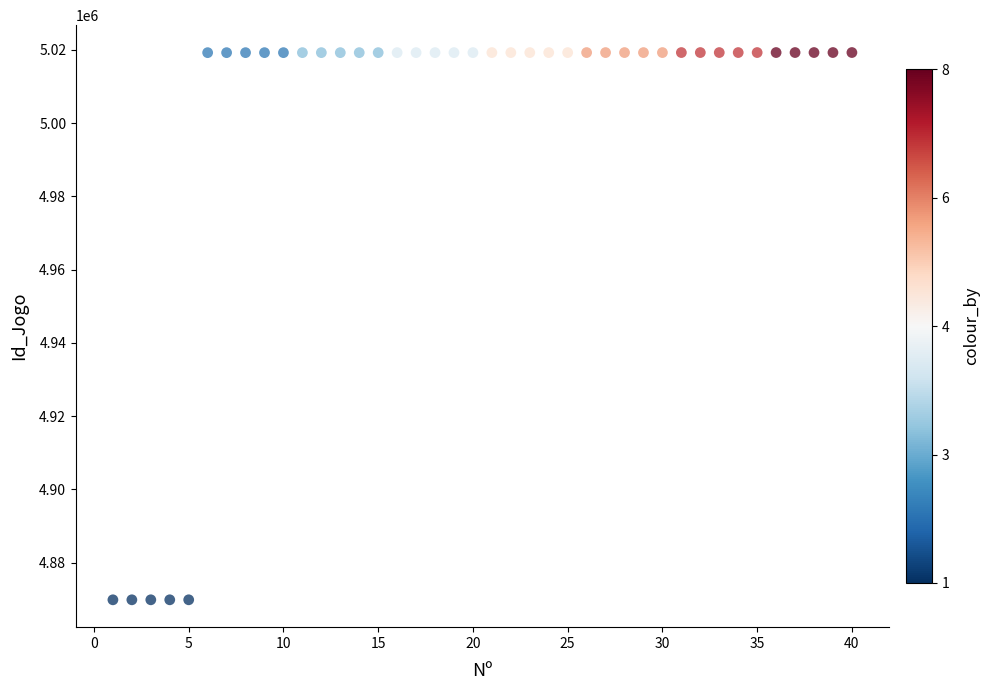

What is the range of Y values (max minus min)?

149443